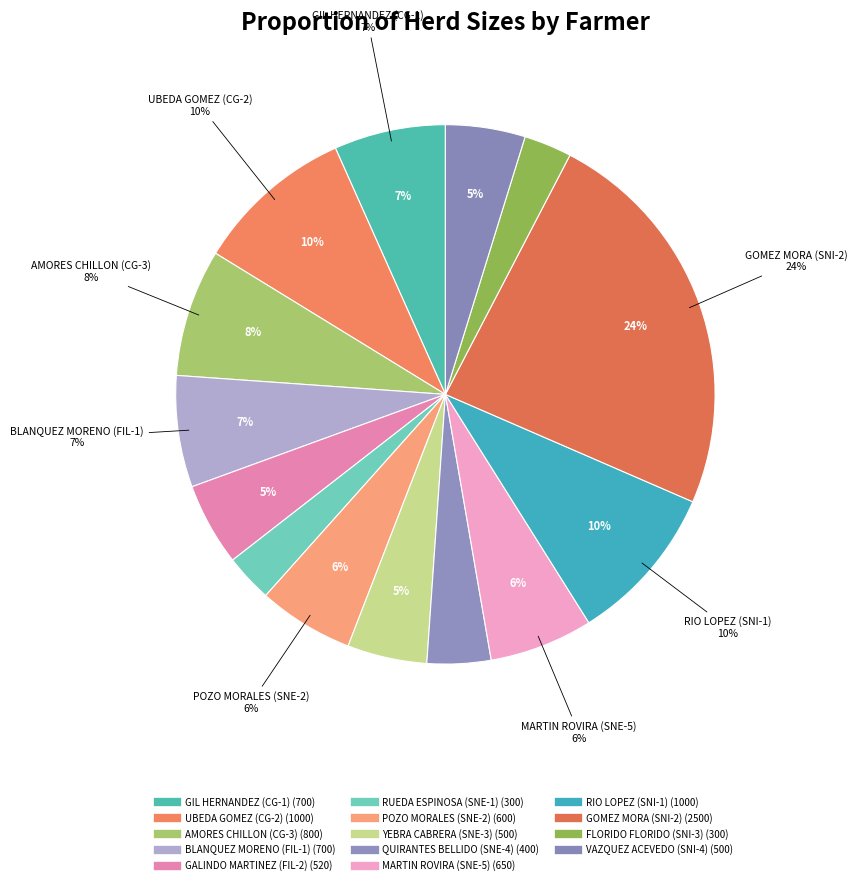

To the nearest percent, what percentage of the pie is RIO LOPEZ
(SNI-1)?

10%